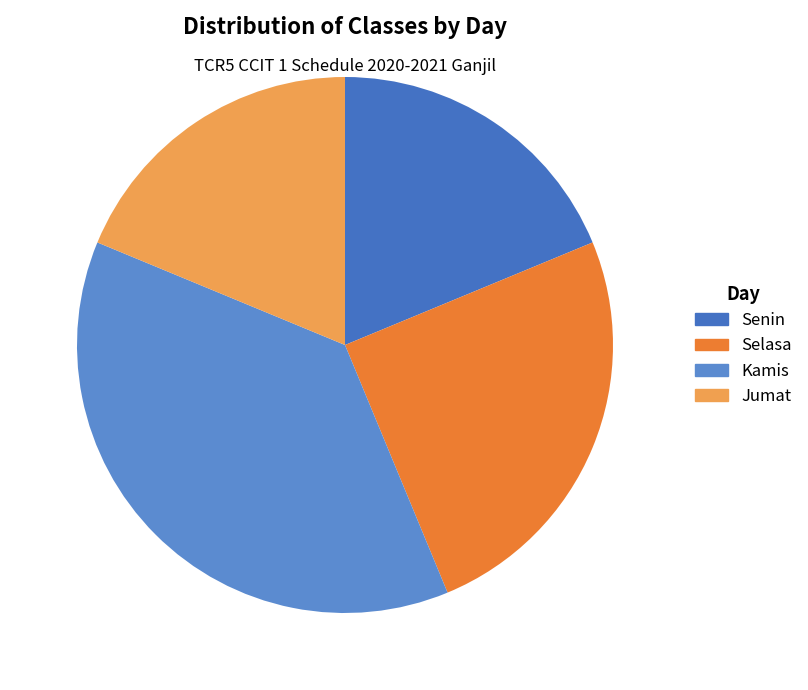

To the nearest percent, what is the average slice percentage?

25%